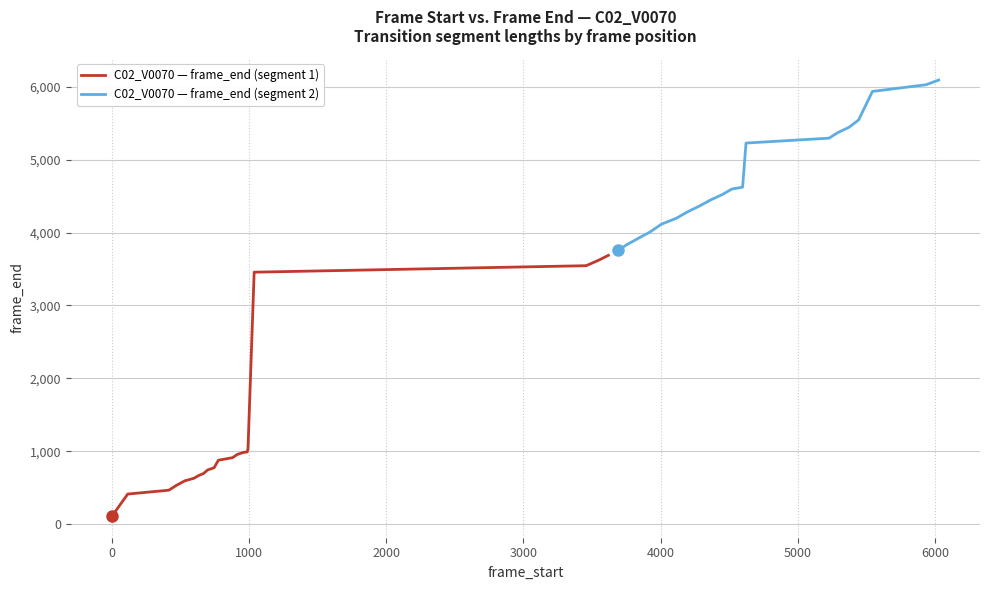

What is the label of the 13th point from the right?

6000